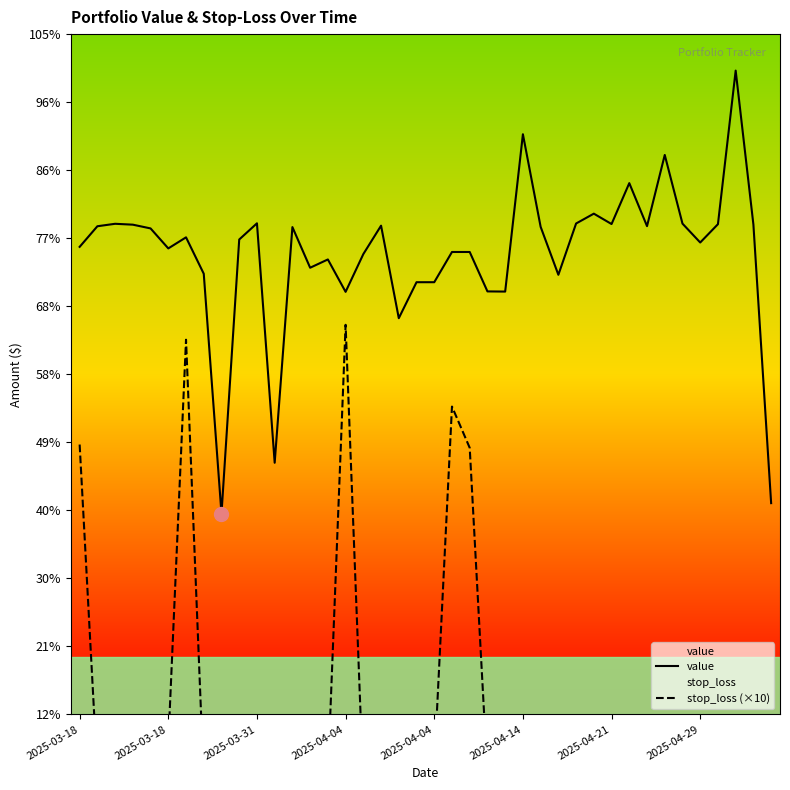

How many lines are shown in the chart?

2